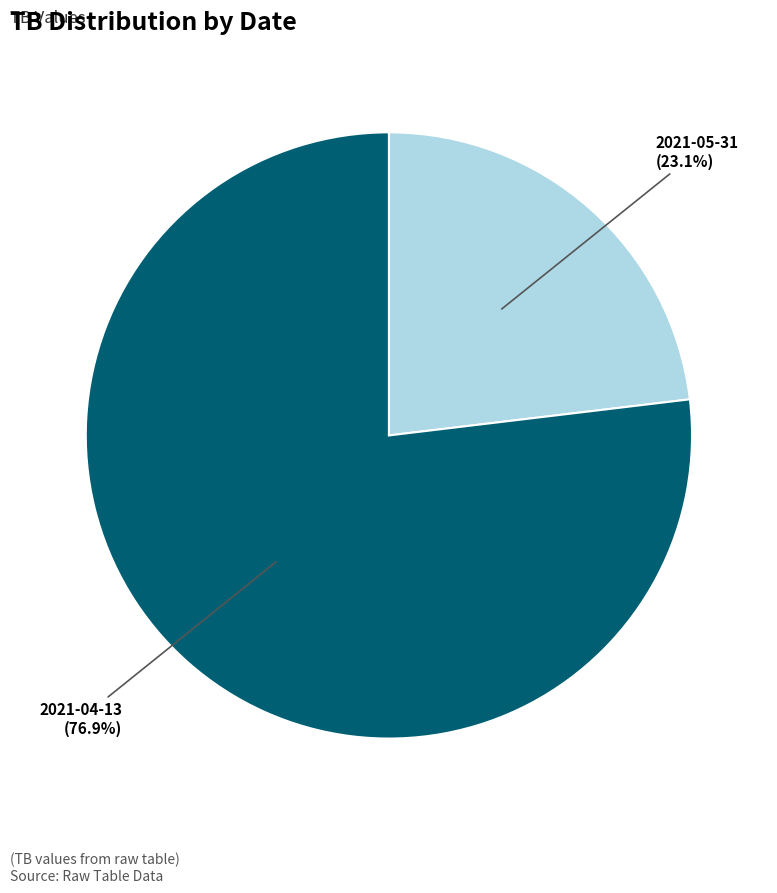

To the nearest percent, what is the difference between the 2021-04-13 and 2021-05-31 slice percentages?

54%